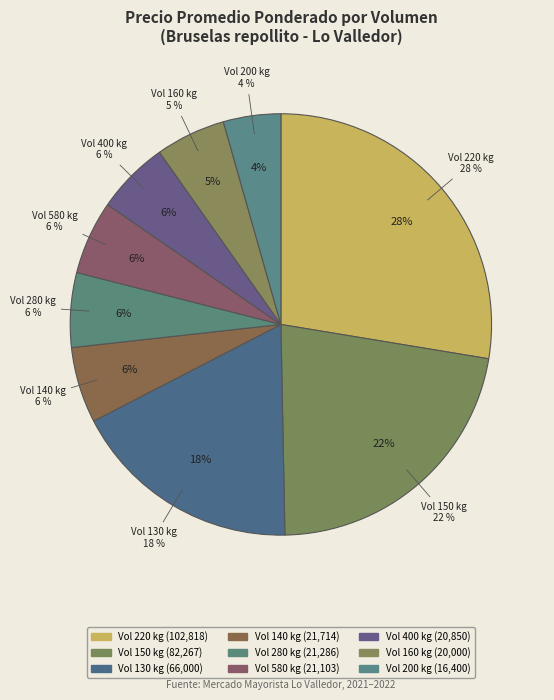

Is it true that 200 is 4% of the pie?

True